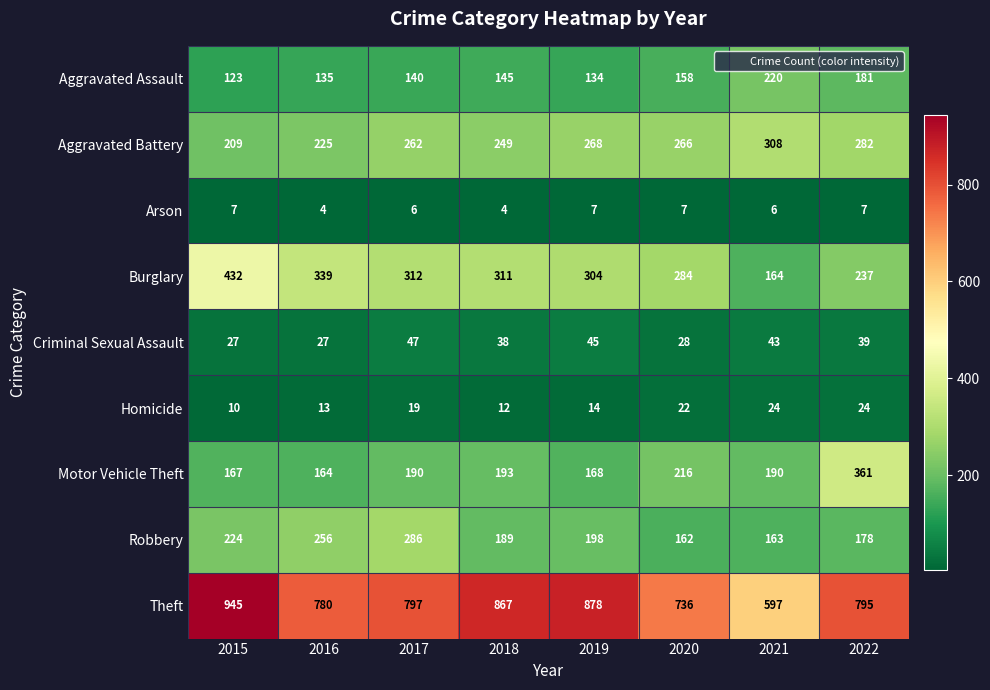

What is the difference between the second highest and minimum values in the Burglary series?

175